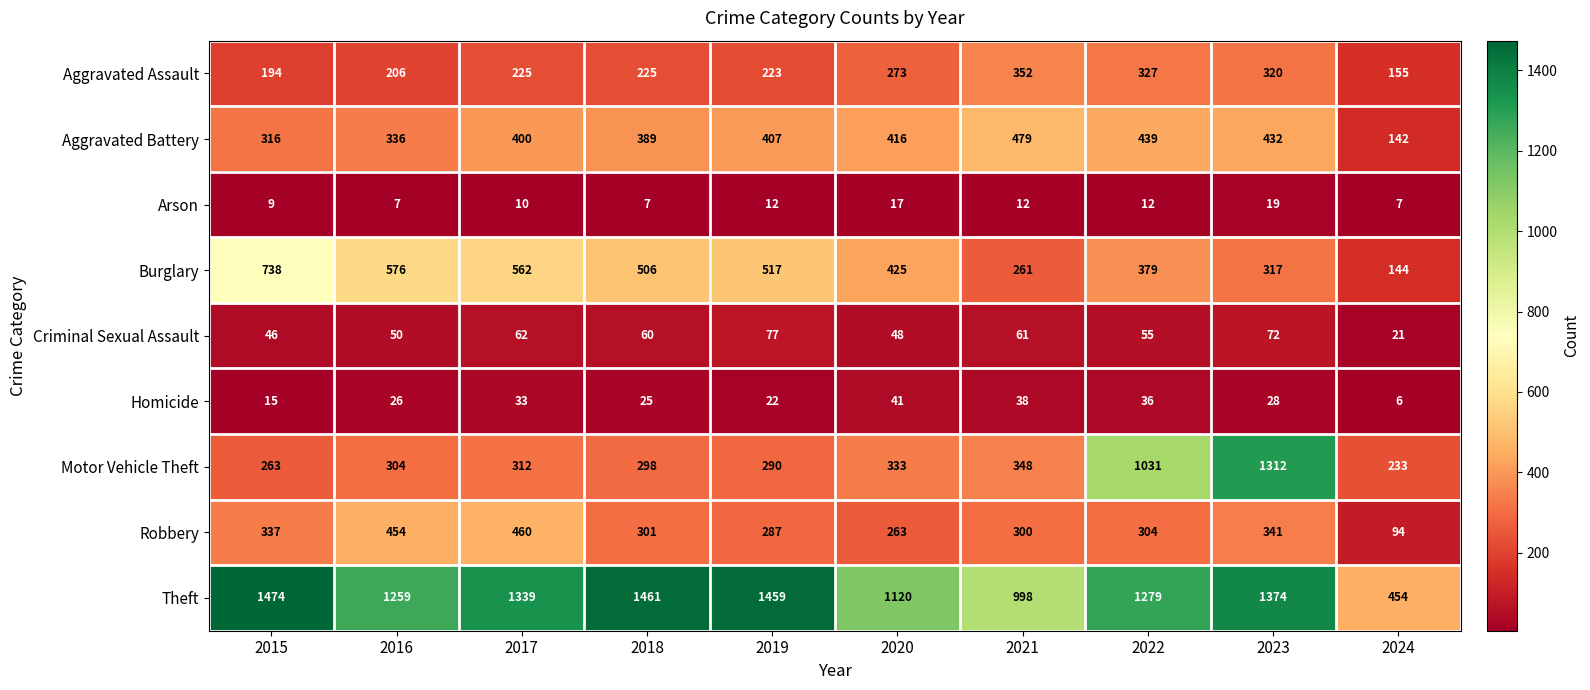

What is the difference between the Criminal Sexual Assault values at 2017 and 2022?

7